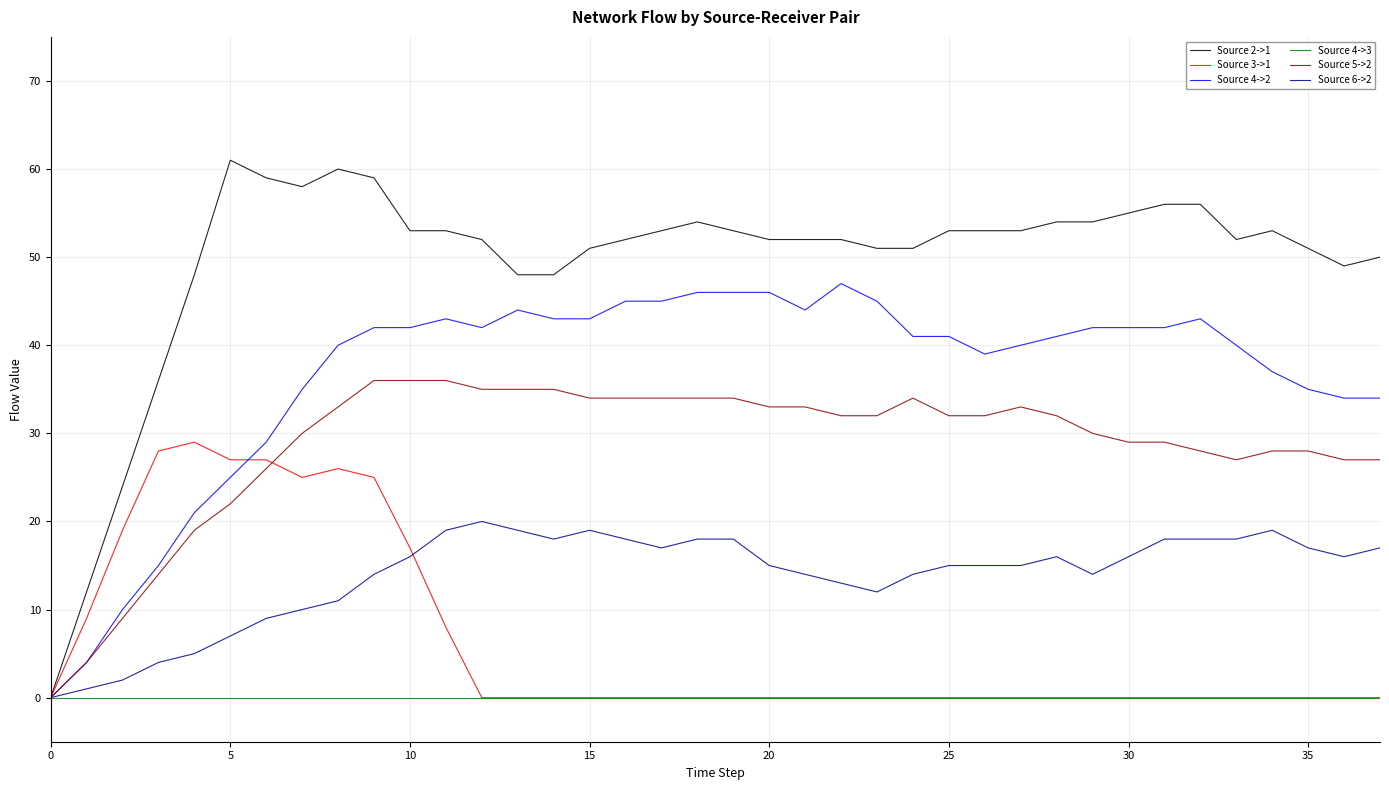

Which series has the largest total across all categories?

Source 2->1